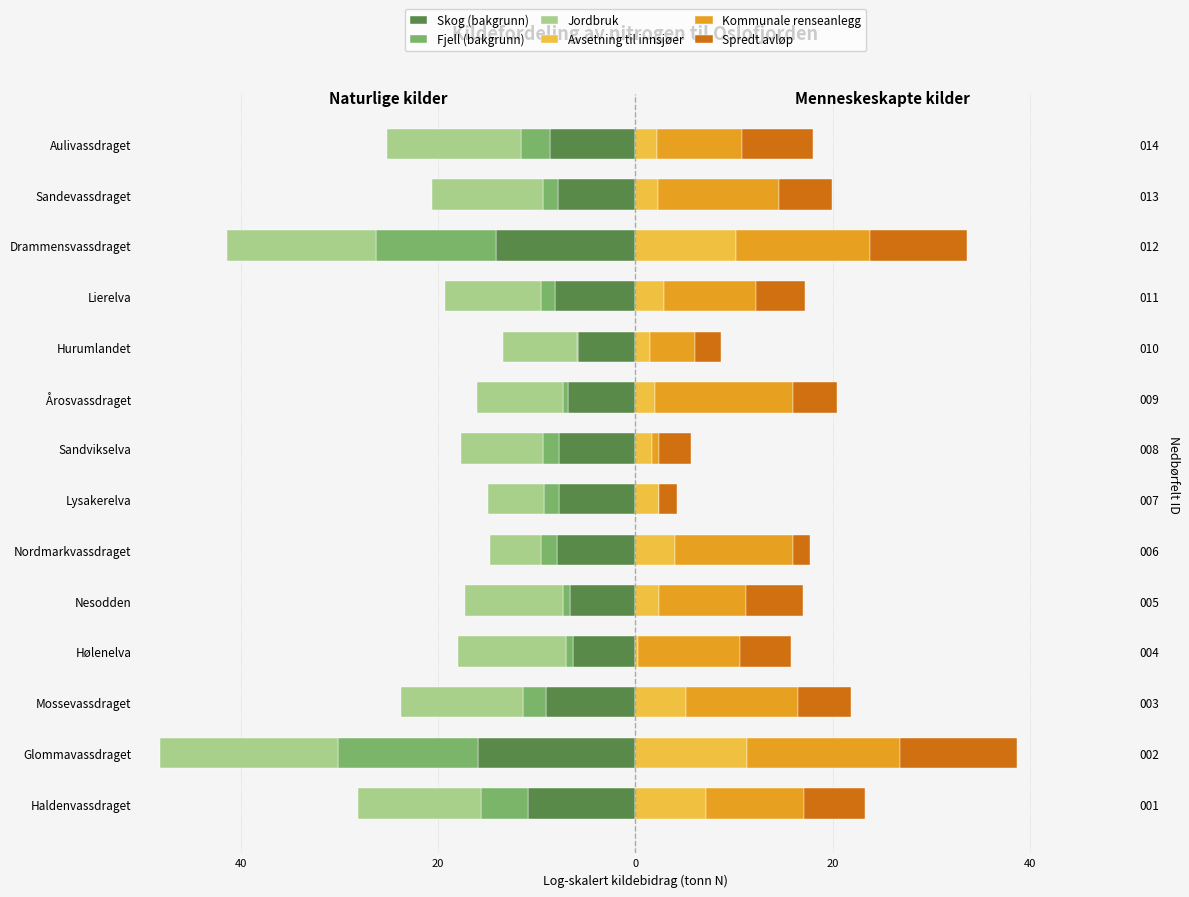

How many data points in Avsetning til innsjøer are above 2?

10